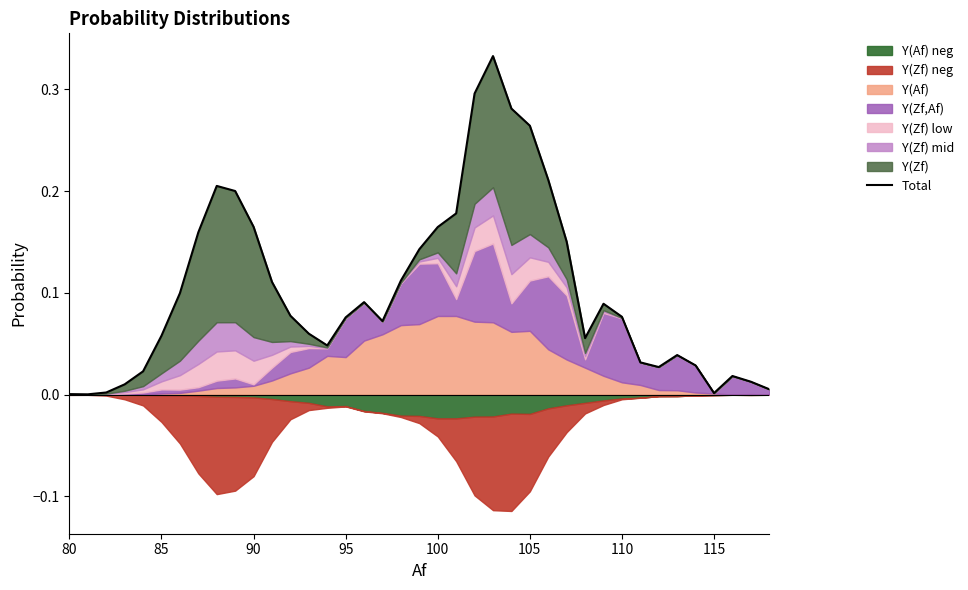

Reading left to right, transcribe all the data shown in this chart.

0.0	0.0	0.0	0.0	0.0	0.1	0.1	0.2	0.2	0.2	0.2	0.1	0.1	0.1	0.0	0.1	0.1	0.1	0.1	0.1	0.2	0.2	0.3	0.3	0.3	0.3	0.2	0.2	0.1	0.1	0.1	0.0	0.0	0.0	0.0	0.0	0.0	0.0	0.0